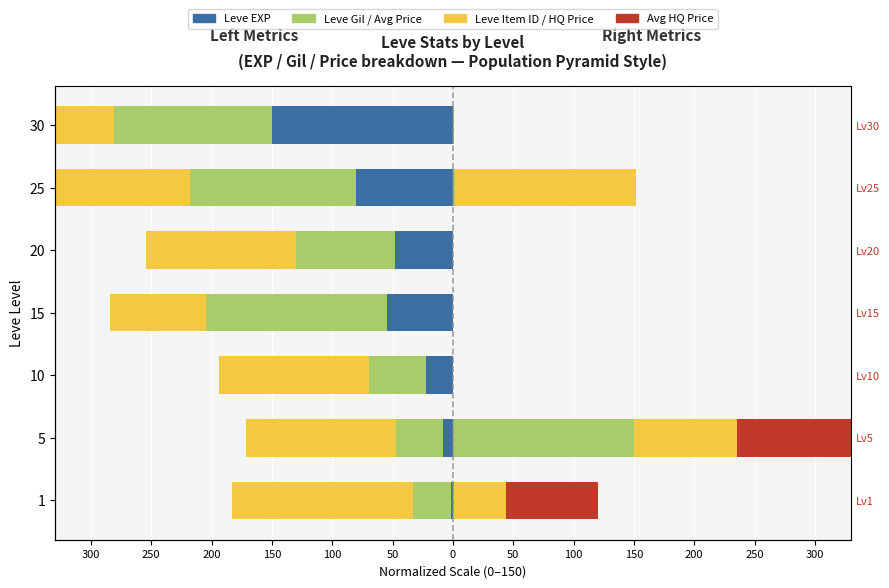

How many bars are there in each group?

6